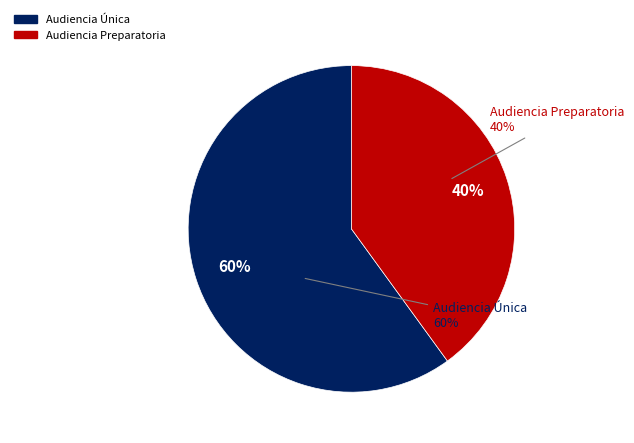

Which slice is the smallest?

Audiencia Preparatoria